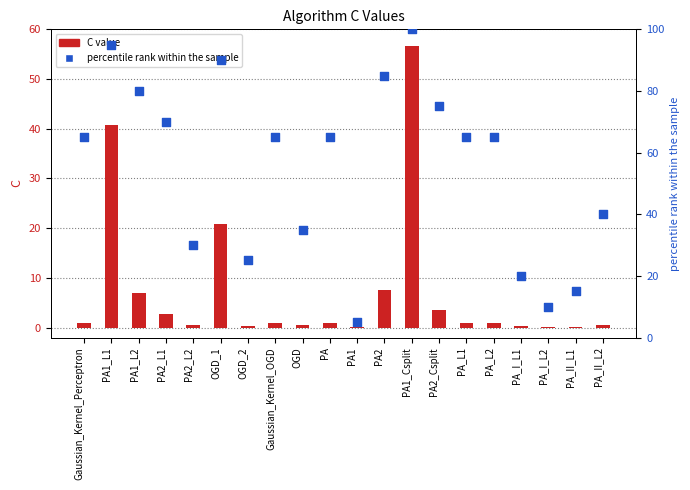

Is the value of percentile rank within the sample at PA_II_L1 greater than the value of C value at PA1_L2?

Yes